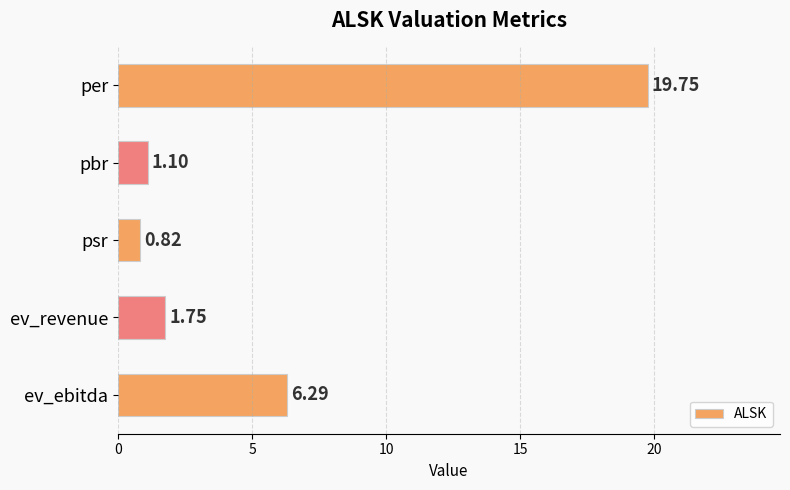

What is the label of the 3rd bar from the top?

psr